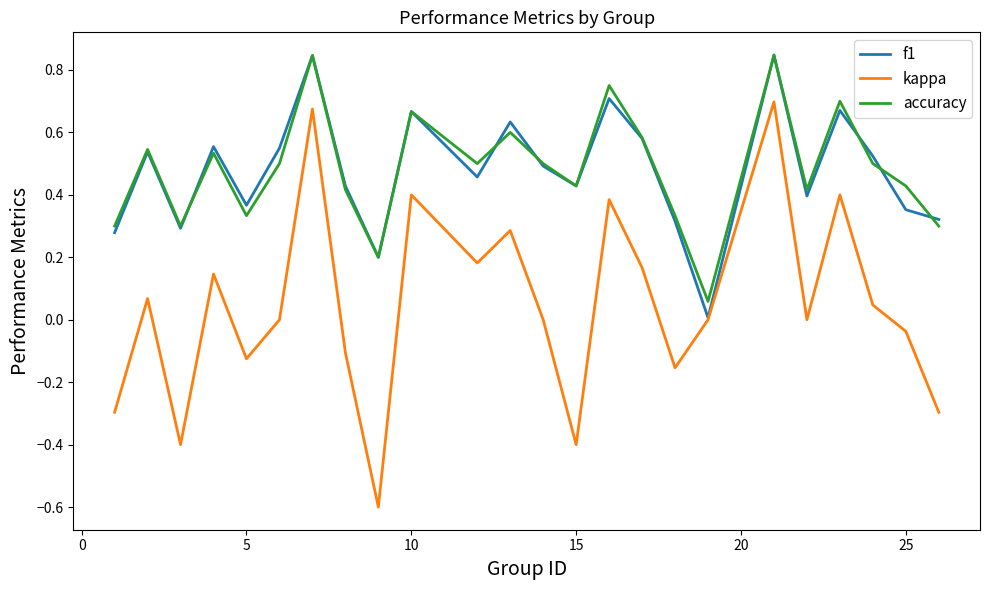

Count the number of categories in the chart.

24